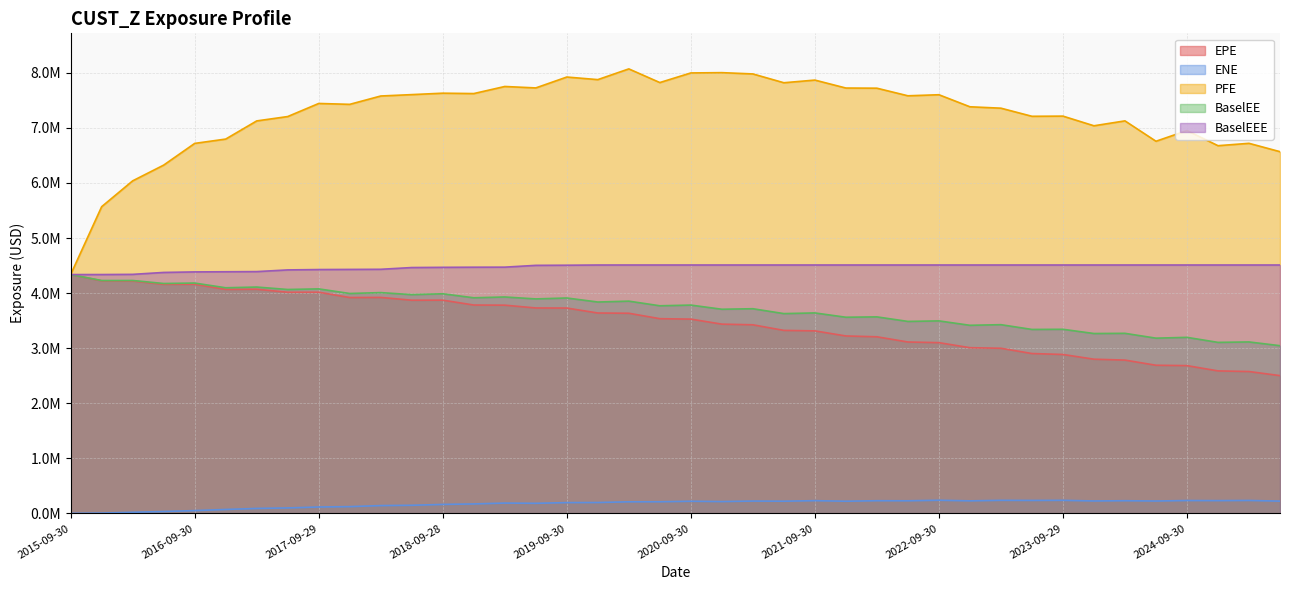

Reading left to right, list all the values displayed in this chart.

EPE: 4336135.9	4223136.5	4219123.4	4158980.0	4160057.0	4066632.0	4069395.0	4015155.0	4015703.0	3919129.0	3920758.0	3870320.0	3871317.0	3782963.0	3780450.0	3729578.0	3728052.0	3638195.0	3633607.0	3534960.0	3527310.0	3435956.0	3424150.0	3322534.0	3313562.0	3221297.0	3206258.0	3111763.0	3099806.0	3008340.0	2997865.0	2902402.0	2885101.0	2799429.0	2783156.0	2689546.0	2682739.0	2587090.0	2575483.0	2501108.0
ENE: 0.0	5314.4	19640.6	33891.9	50497.3	70894.4	89721.5	98936.0	115677.2	122477.6	141352.0	146976.0	162554.5	171419.7	187015.4	182657.1	195621.6	197133.9	209986.6	211045.6	220048.0	214439.3	223532.8	221021.4	230754.4	220516.2	229868.4	228512.5	238200.7	227317.7	236890.2	234970.7	236816.1	225297.4	229809.8	224411.9	233186.5	231429.8	234586.2	222293.1
PFE: 4336135.9	5568785.0	6037956.0	6323679.0	6717779.0	6796264.0	7126036.0	7205338.0	7442860.0	7426875.0	7578379.0	7603597.0	7629477.0	7622469.0	7751209.0	7725082.0	7922746.0	7875812.0	8070566.0	7822550.0	7997087.0	8002418.0	7979124.0	7819050.0	7867452.0	7722999.0	7720143.0	7582106.0	7601383.0	7382644.0	7357223.0	7209966.0	7213079.0	7037689.0	7126696.0	6756808.0	6950631.0	6676150.0	6719095.0	6567357.0
BaselEE: 4336135.9	4227862.4	4228522.1	4173872.0	4181992.0	4096298.0	4109516.0	4065179.0	4076190.0	3992545.0	4008630.0	3971681.0	3987212.0	3914450.0	3929135.0	3893980.0	3910773.0	3837477.0	3853541.0	3769366.0	3781936.0	3706440.0	3715763.0	3627282.0	3639580.0	3561298.0	3567883.0	3485371.0	3494952.0	3414905.0	3426204.0	3339694.0	3342407.0	3265714.0	3269092.0	3181372.0	3196149.0	3104656.0	3112789.0	3044700.0
BaselEEE: 4336135.9	4336555.9	4339820.1	4374708.0	4384463.0	4387045.0	4389980.0	4420639.0	4427116.0	4429473.0	4431738.0	4463645.0	4467320.0	4469738.0	4470701.0	4503350.0	4505783.0	4509545.0	4509801.0	4509801.0	4509801.0	4509801.0	4509801.0	4509801.0	4509801.0	4509801.0	4509801.0	4509801.0	4509801.0	4509801.0	4509801.0	4509801.0	4509801.0	4509801.0	4509801.0	4509801.0	4509801.0	4509801.0	4509801.0	4509801.0